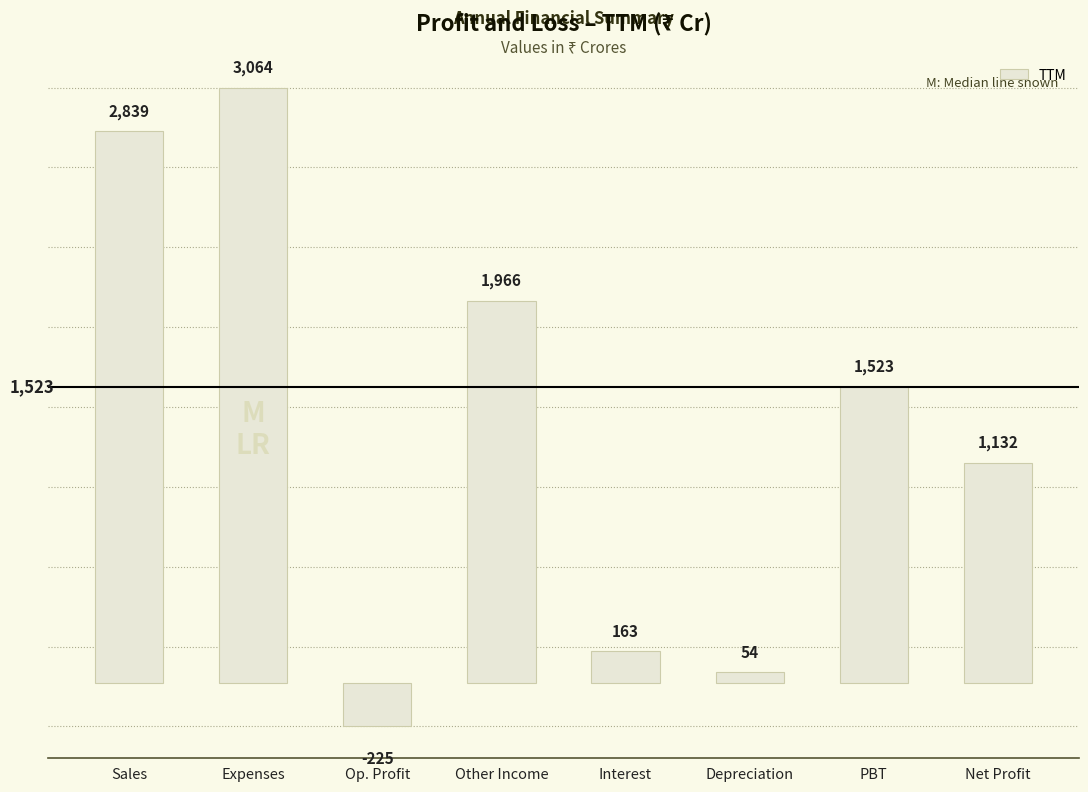

Where does the data first go above 1523?

Sales